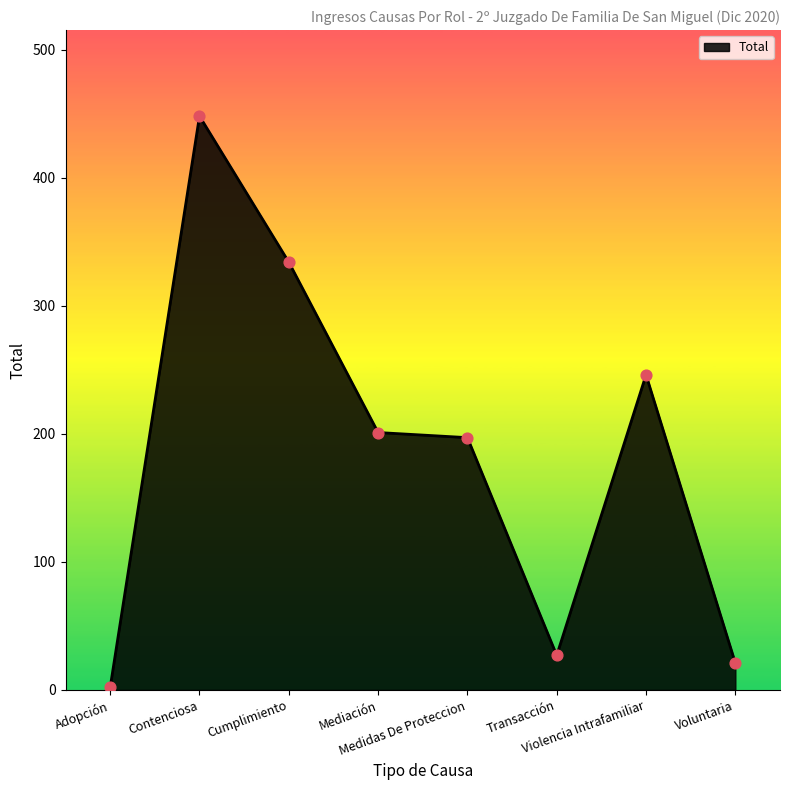

What is the change in value from Adopción to Cumplimiento?

+332